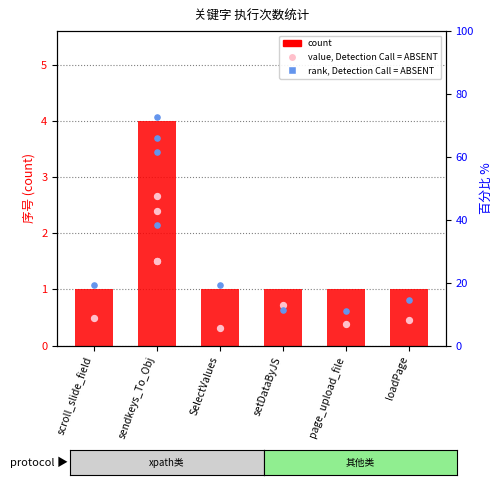

Between scroll_slide_field and loadPage, which is larger?

scroll_slide_field